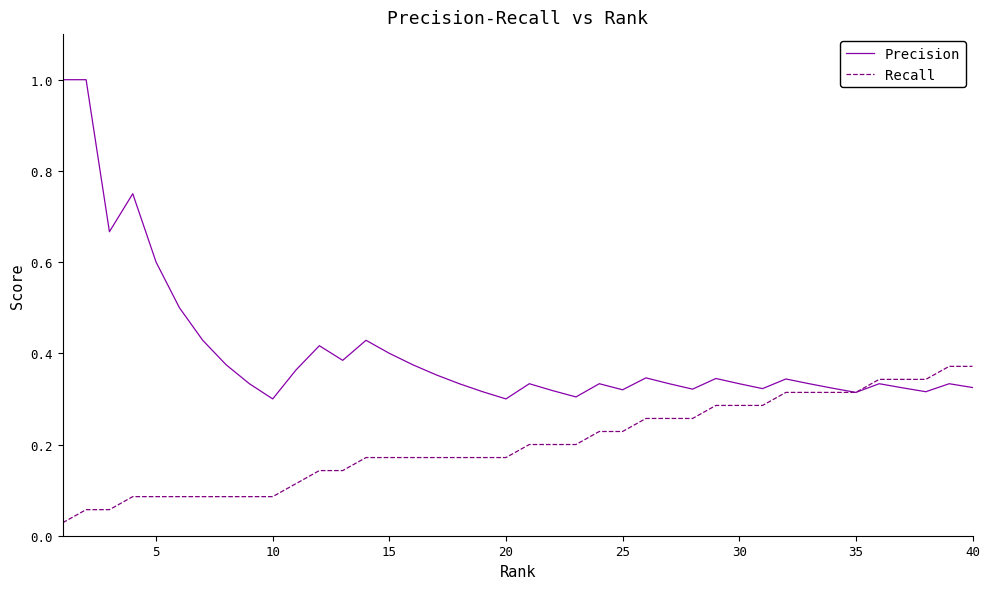

Which series has the largest total across all categories?

Precision